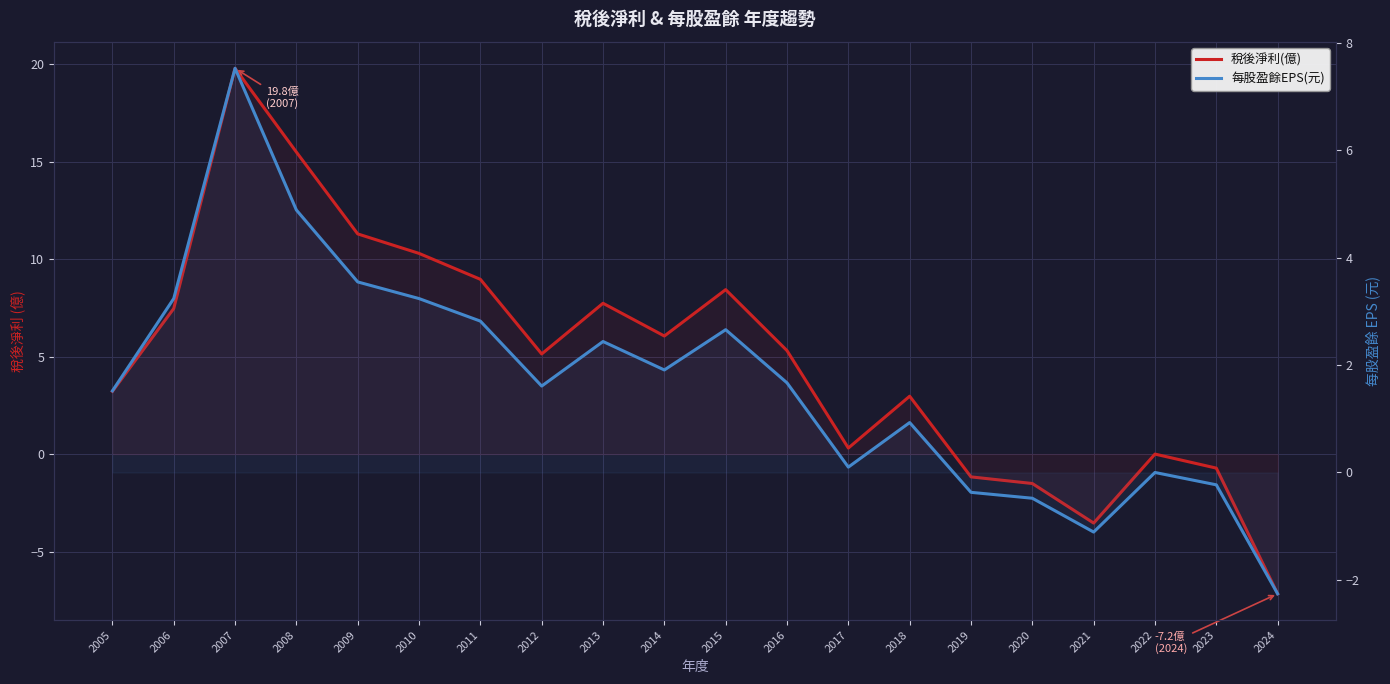

The value of 每股盈餘EPS(元) at 2017 is 0.2. True or false?

False